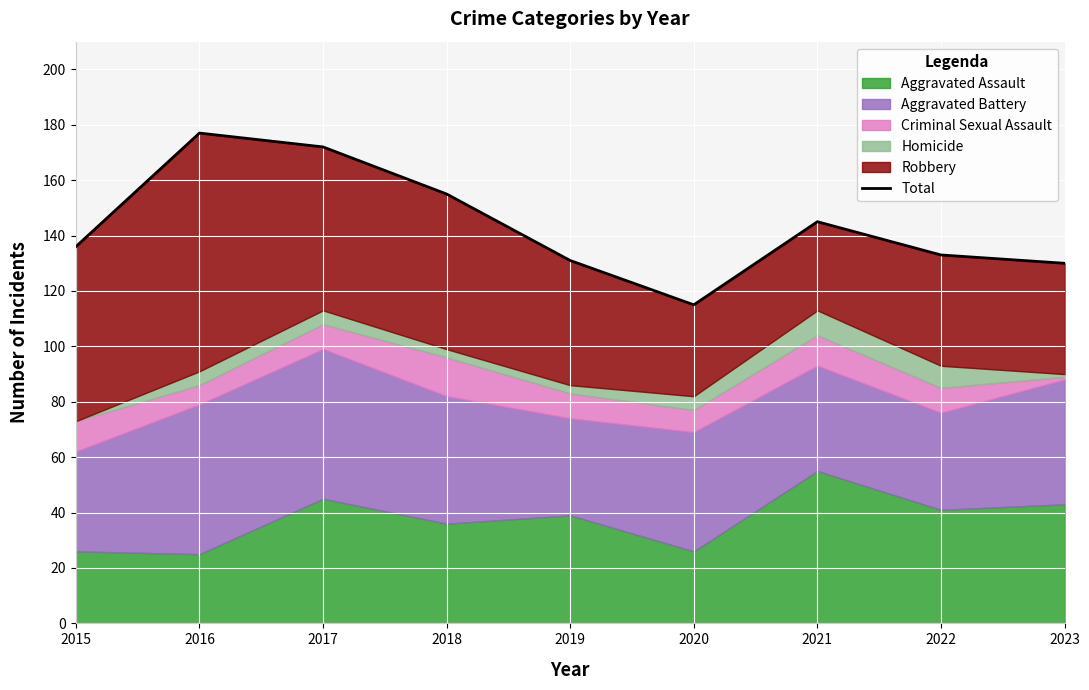

How many points are lower than both their immediate neighbors (excluding endpoints)?

1